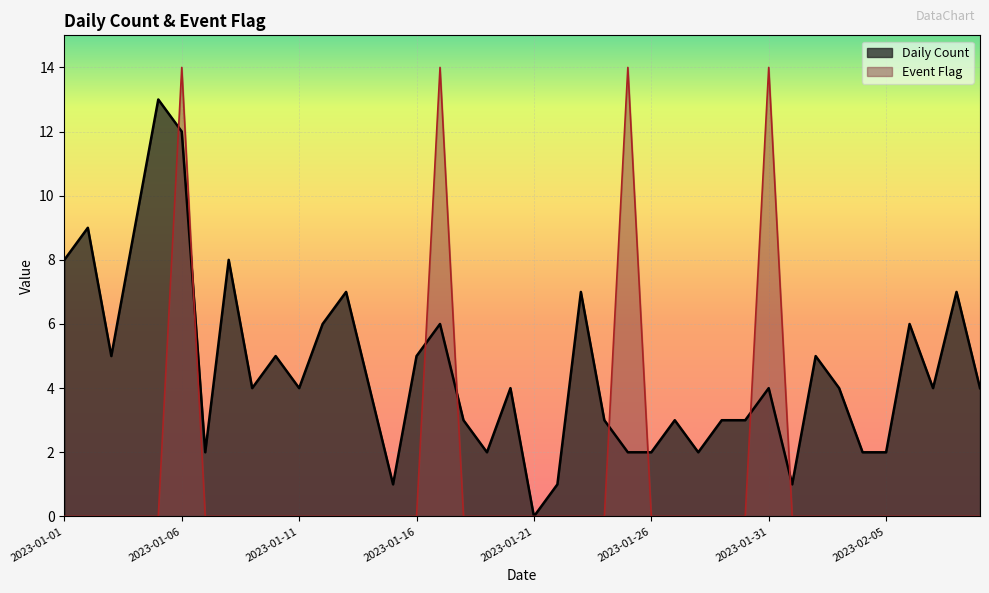

At which label does Daily Count first exceed 4?

2023-01-01